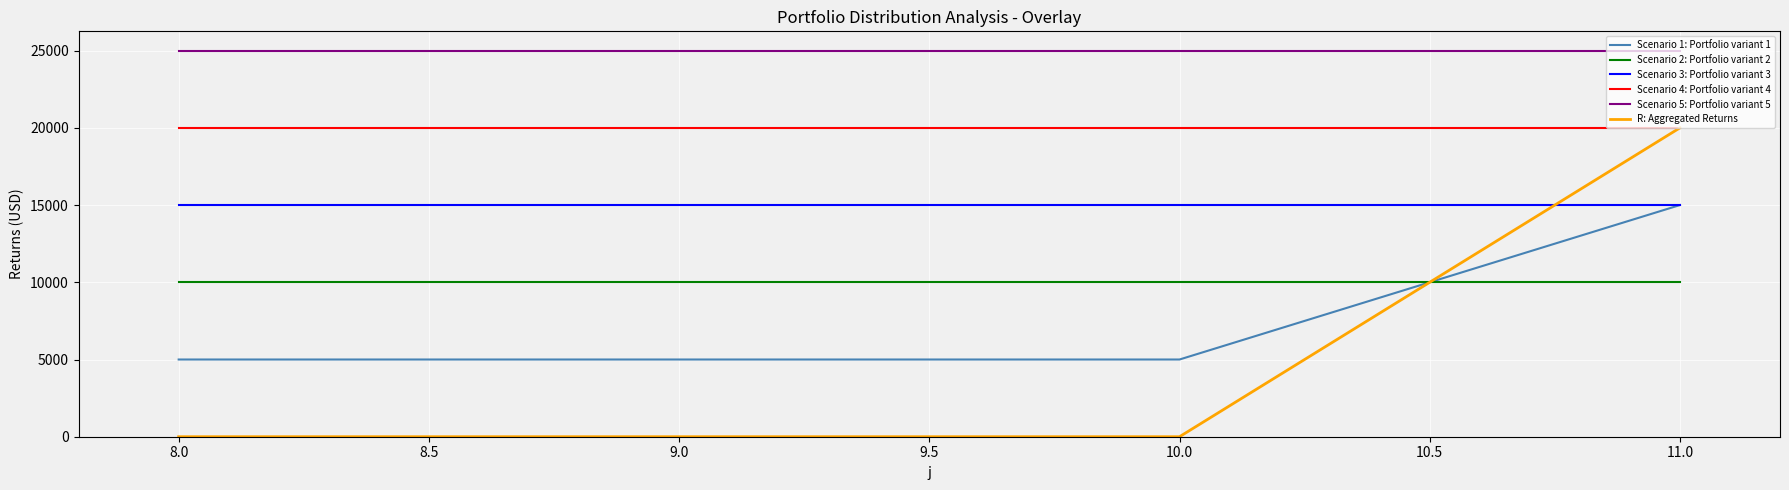

The value of Scenario 1: Portfolio variant 1 at 9.0 is 1350. True or false?

False